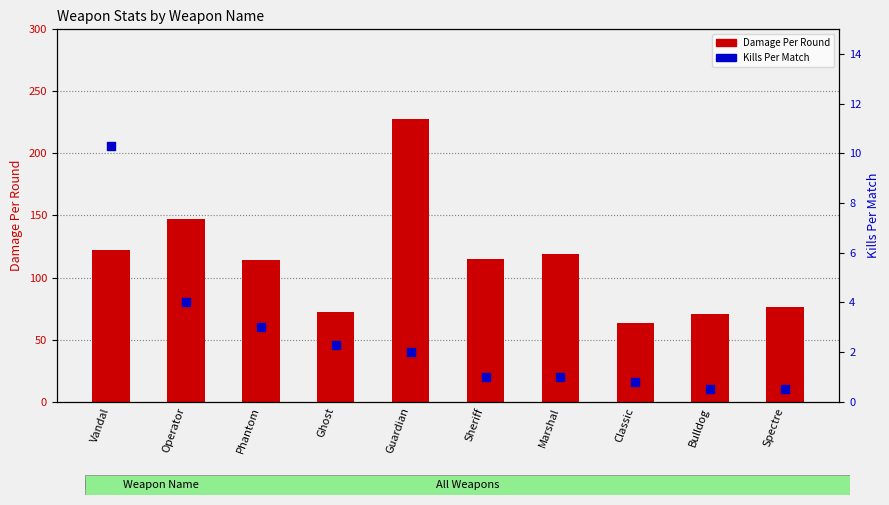

Is the value of Damage Per Round at Guardian greater than the value of Kills Per Match at Phantom?

Yes